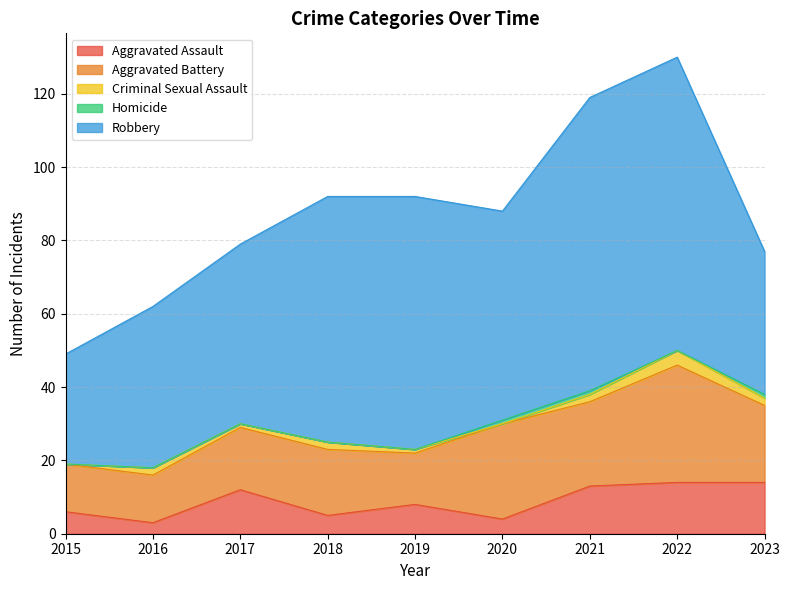

What is the maximum value for Robbery?

80